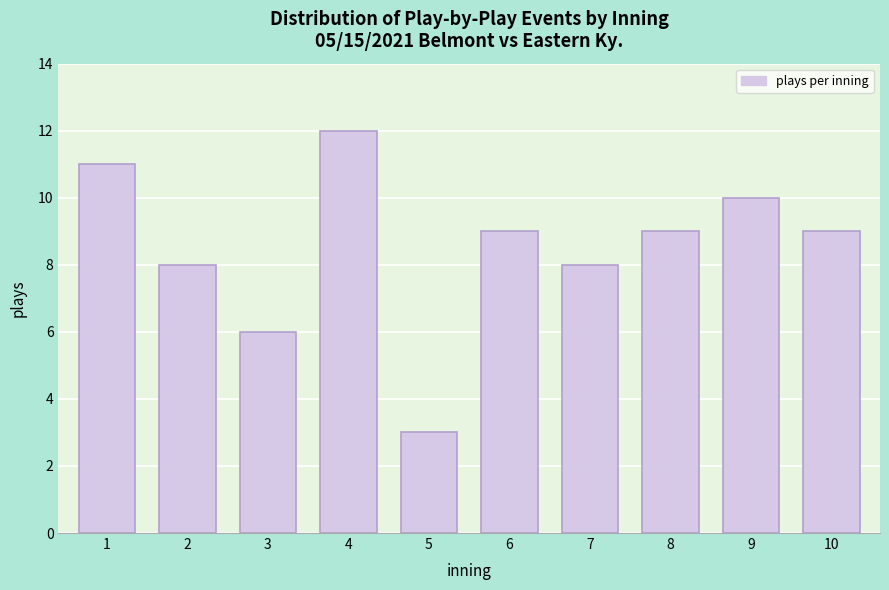

Reading left to right, transcribe all the data shown in this chart.

1=11	2=8	3=6	4=12	5=3	6=9	7=8	8=9	9=10	10=9